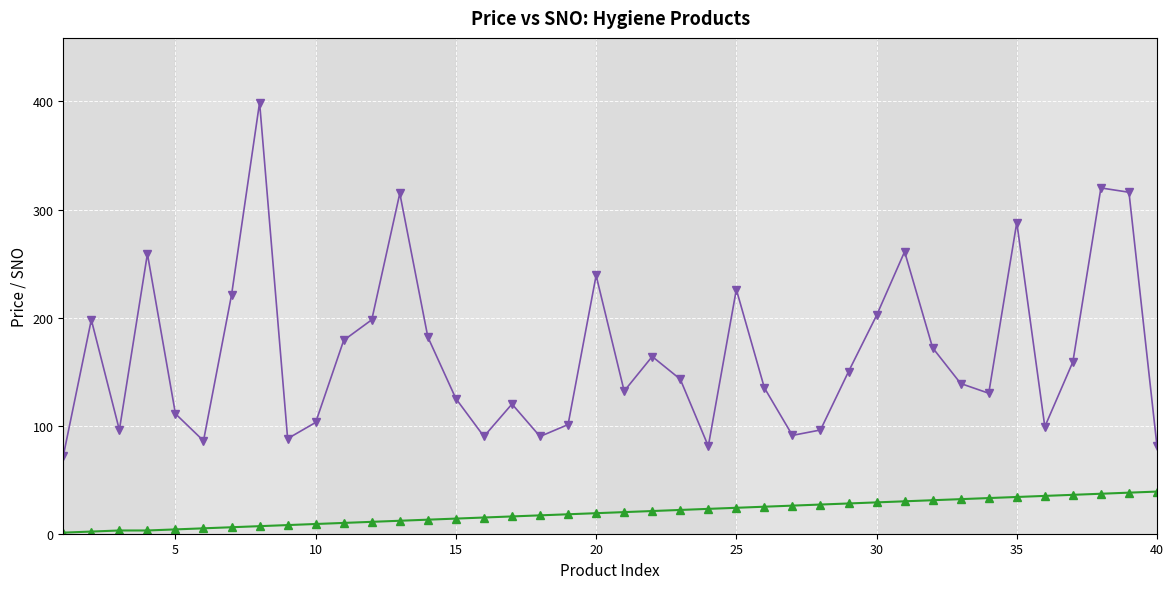

Rank the series by their average value, from highest to lowest.

Price, SNO